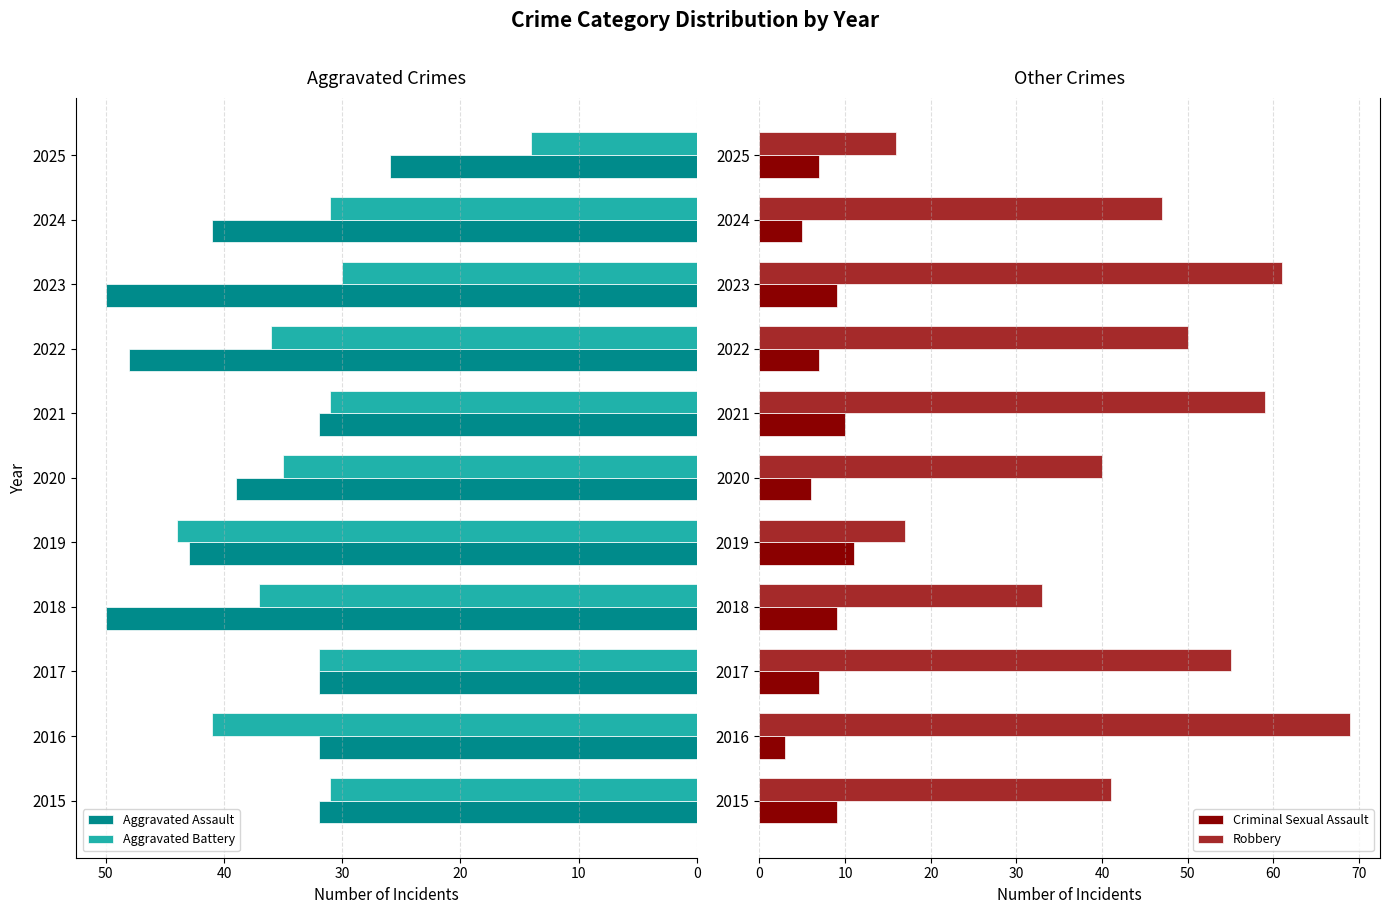

What is the lowest value of the Aggravated Assault series?

26